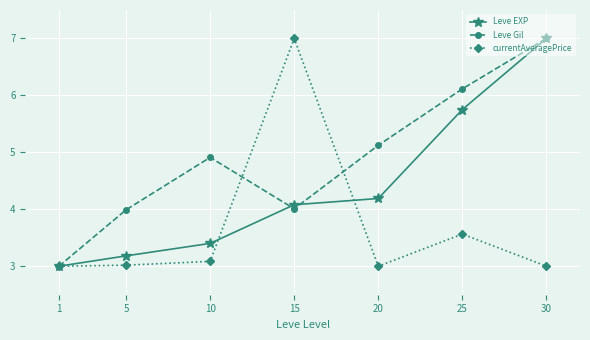

List the labels in order of Leve EXP value, largest first.

30, 25, 20, 15, 10, 5, 1